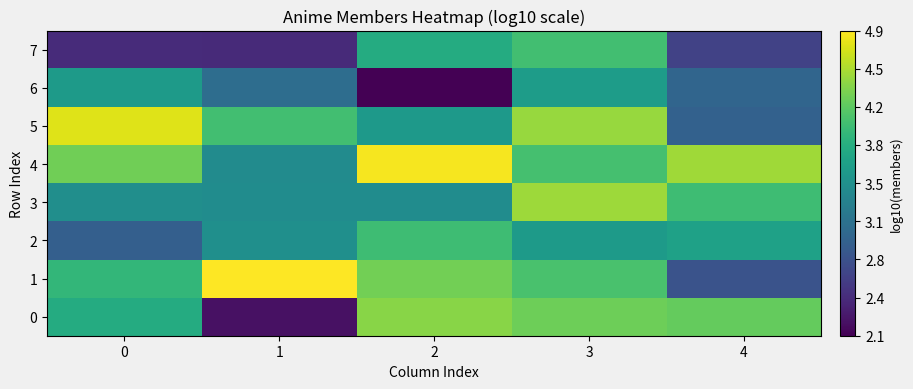

Reading left to right, list all the values displayed in this chart.

0: 0=3.8	1=2.2	2=4.4	3=4.3	4=4.2
1: 0=3.9	1=4.9	2=4.3	3=4.1	4=2.8
2: 0=2.9	1=3.5	2=4.0	3=3.6	4=3.7
3: 0=3.5	1=3.4	2=3.4	3=4.5	4=4.0
4: 0=4.3	1=3.4	2=4.8	3=4.0	4=4.5
5: 0=4.7	1=4.0	2=3.6	3=4.4	4=3.0
6: 0=3.6	1=3.1	2=2.1	3=3.6	4=3.0
7: 0=2.4	1=2.4	2=3.8	3=4.0	4=2.6